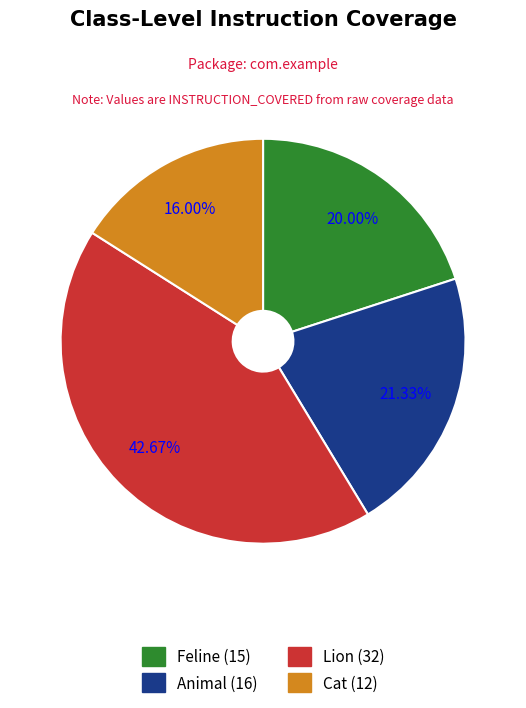

Is the sum of Feline and Cat greater than half?

No